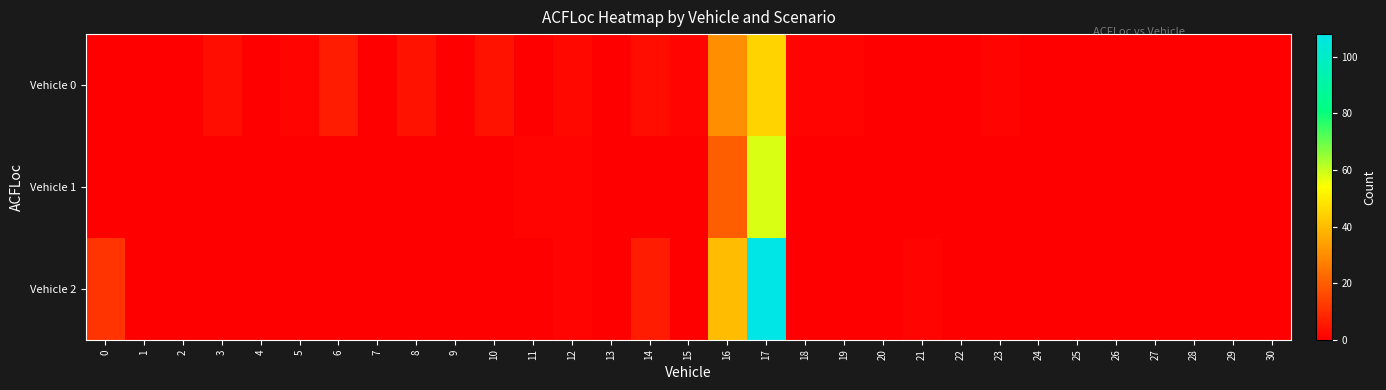

Which series has the largest range (max minus min)?

Vehicle 2